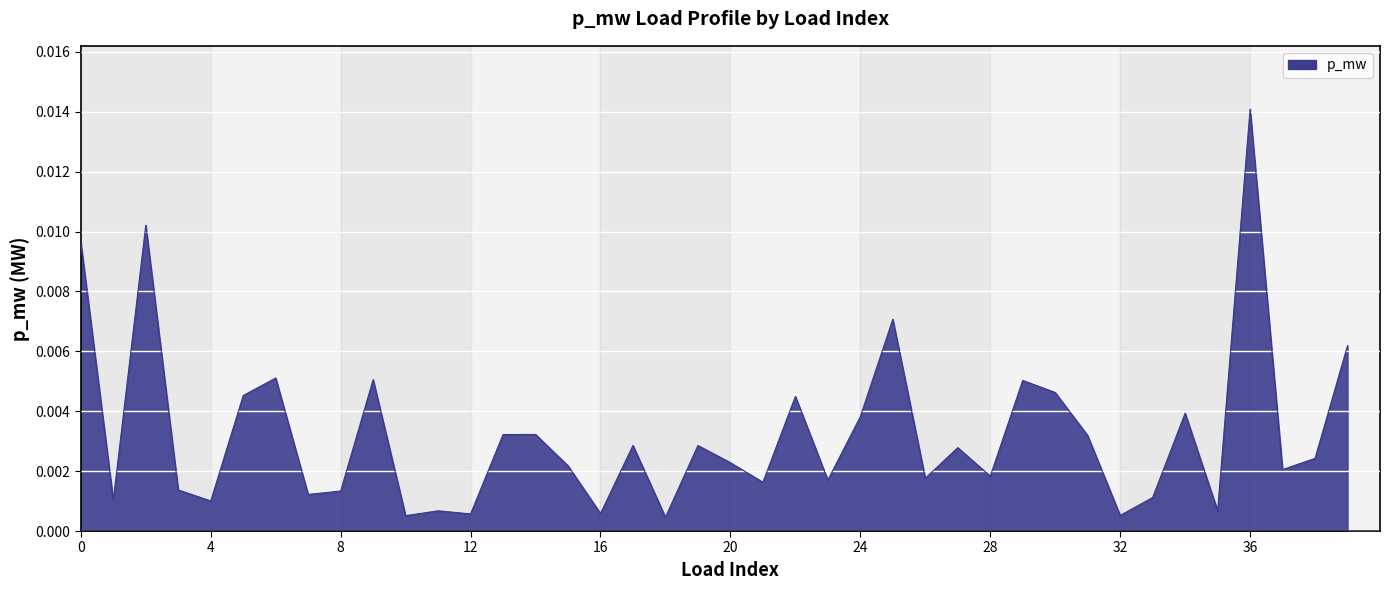

Which category has the highest value across all series?

36